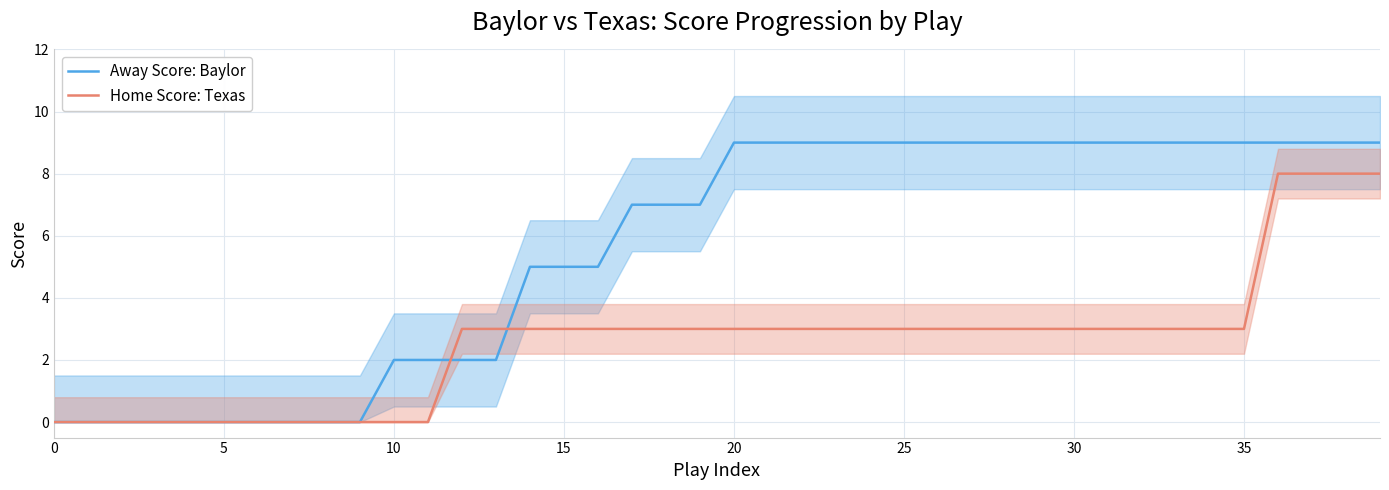

What is the maximum value shown in the chart?

9